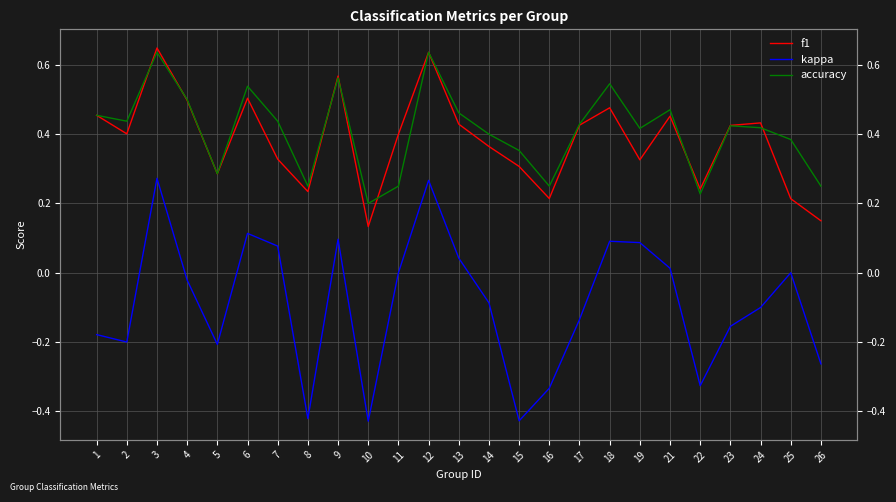

What is the total value across all series at 15?

0.2